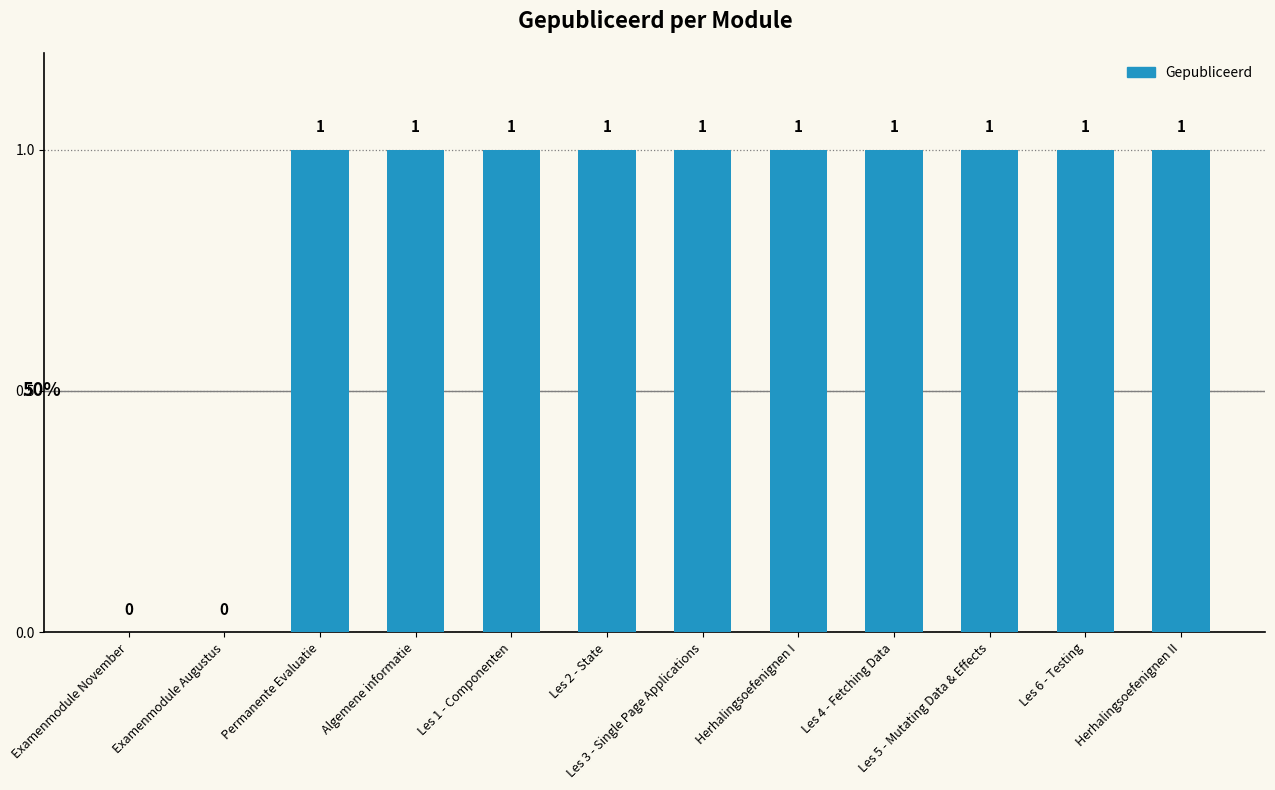

What is the change in value from Examenmodule November to Les 2 - State?

+1